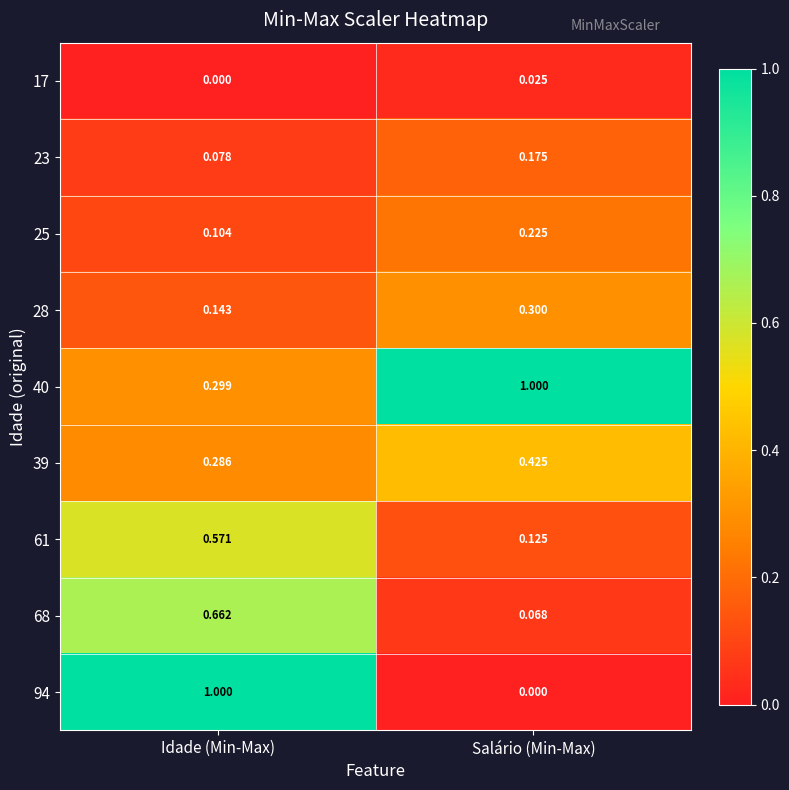

At which label is 17 closest to 0?

Idade (Min-Max)